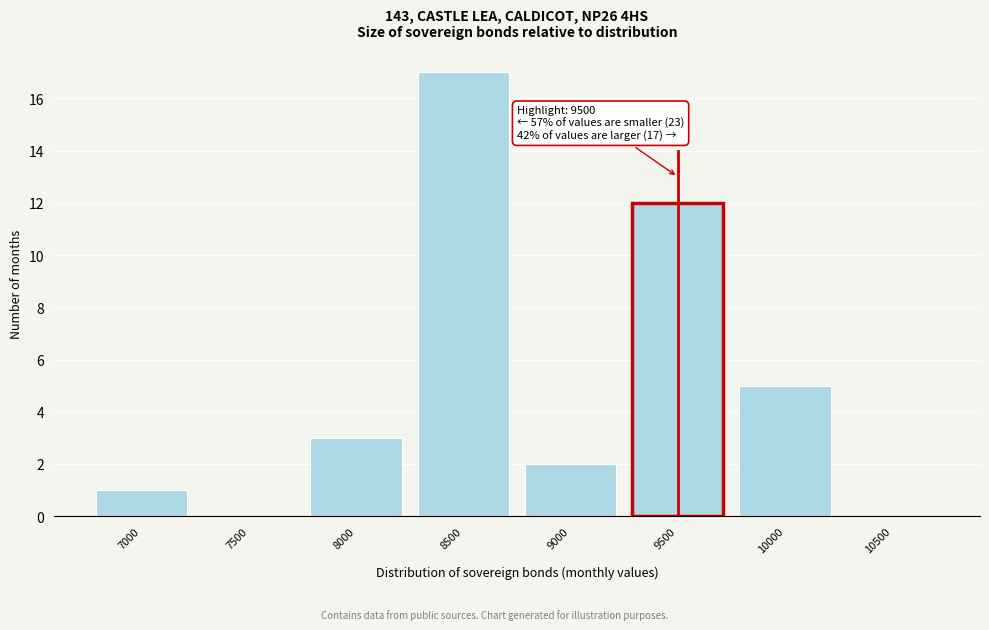

Reading left to right, extract all data points from this chart.

7000=1	7500=0	8000=3	8500=17	9000=2	9500=12	10000=5	10500=0